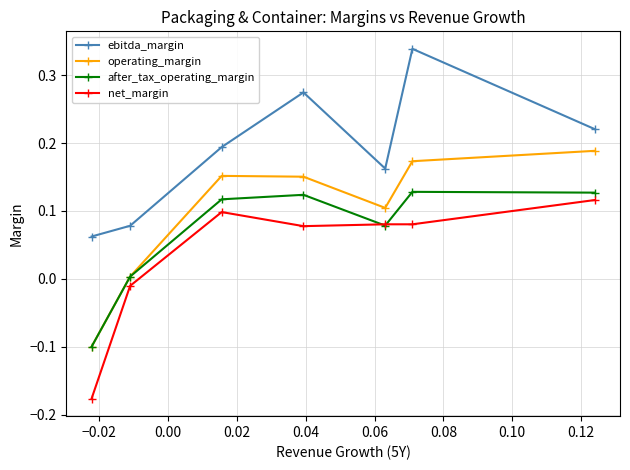

List the series in order of their overall mean, highest first.

ebitda_margin, operating_margin, after_tax_operating_margin, net_margin